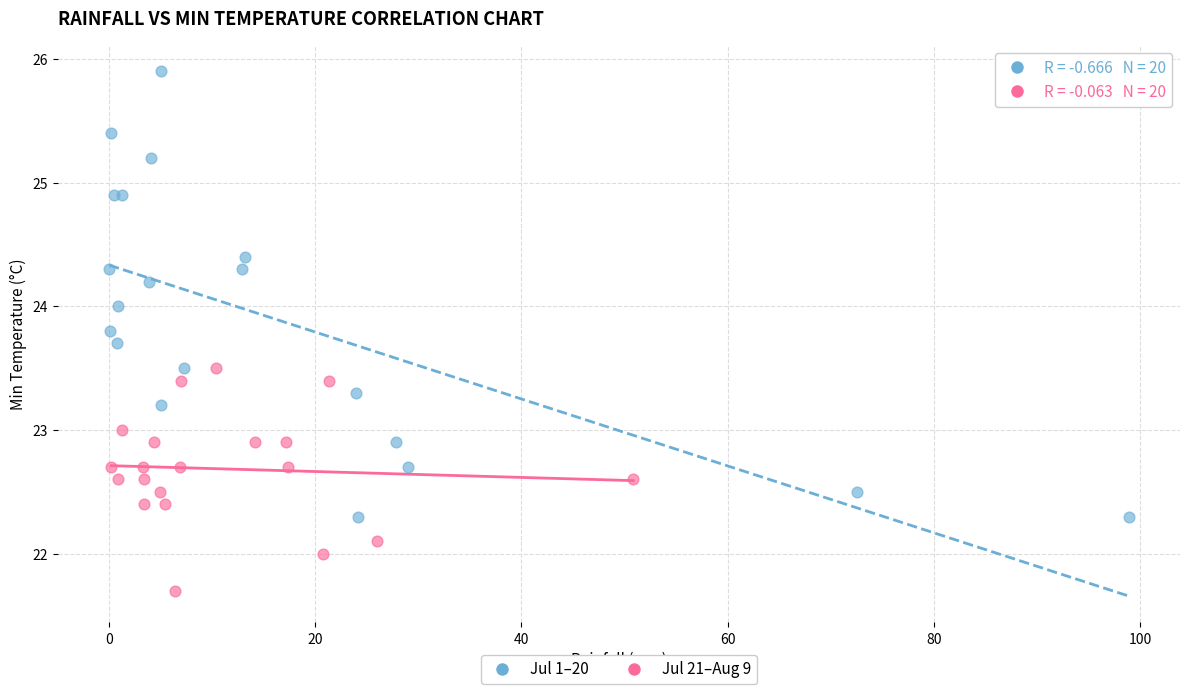

Which series has the widest spread of Y values?

Jul 1–20